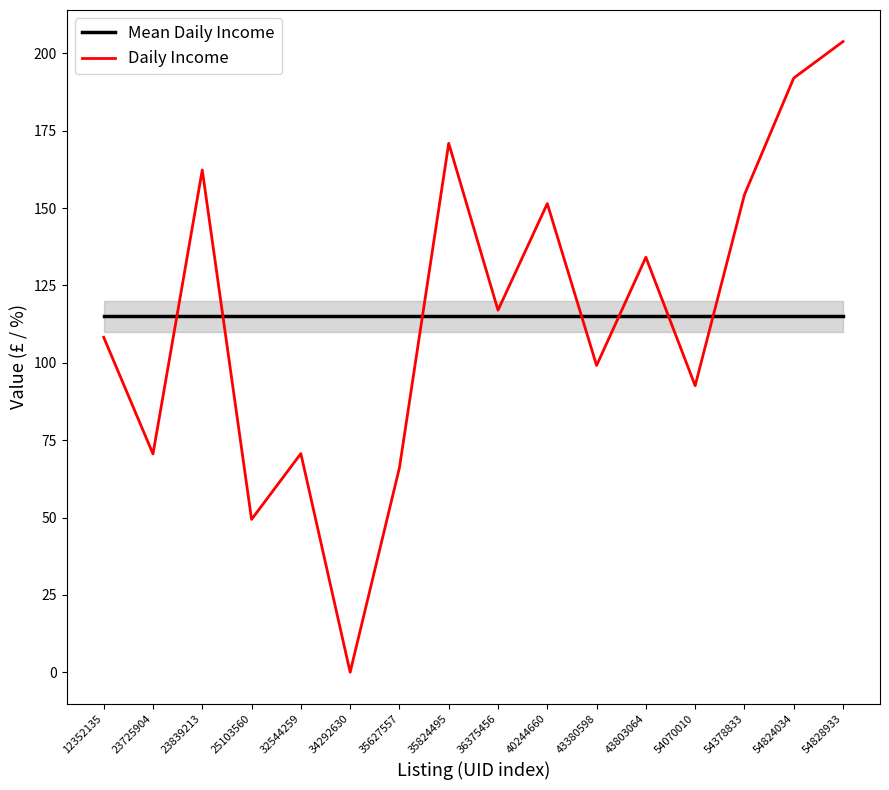

At which category is the sum across all series the highest?

54828933